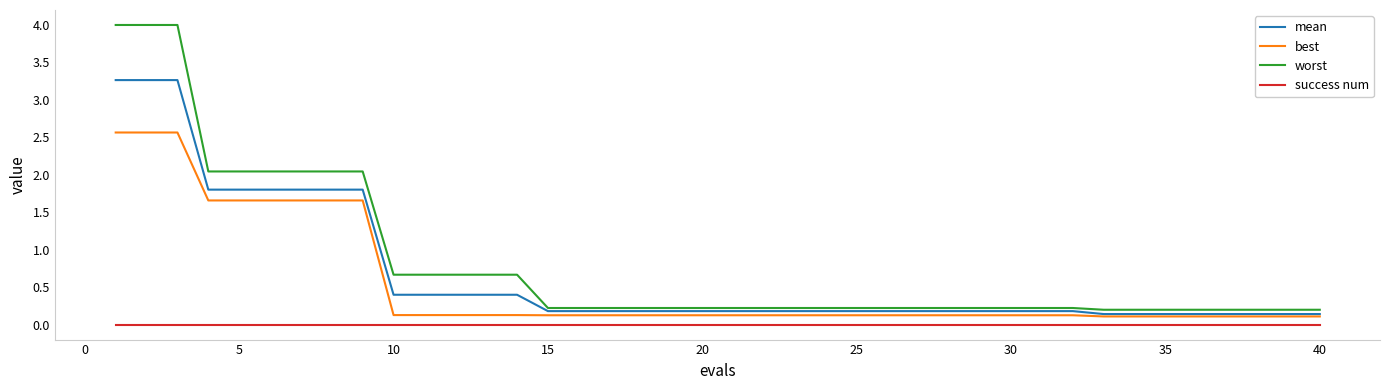

True or false: mean and success num intersect in this chart.

False